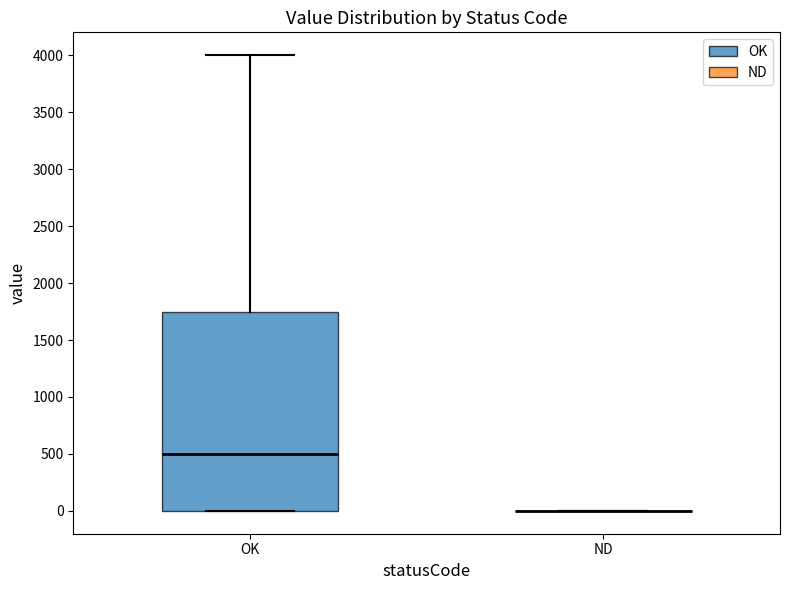

Reading left to right, read every box against the y-axis: the position of its median line, the range the box covers, and the ends of its whiskers. The values are not printed on the chart, so give them approximately, as read against the axis.

OK: median 500, box 0 to 1750, whiskers 0 to 4000
ND: box collapsed to a line at 0, whiskers 0 to 0